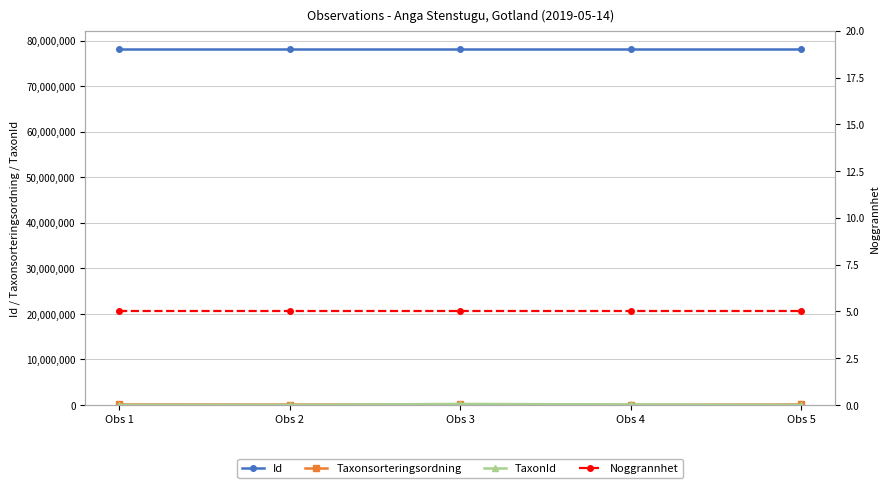

At which category does the chart reach its peak across all series?

Obs 5